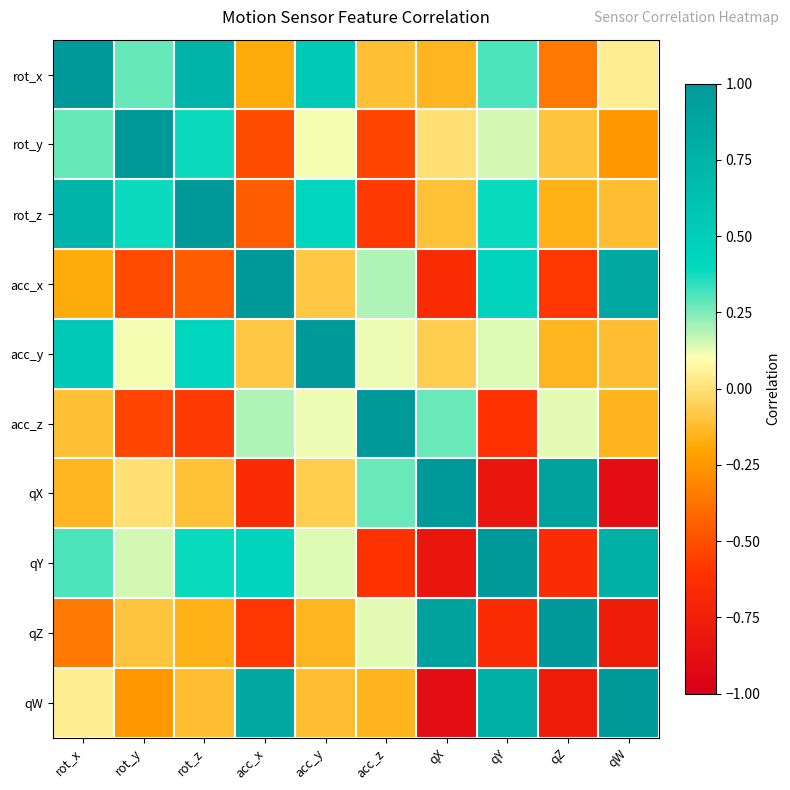

How many categories are shown in the chart?

10